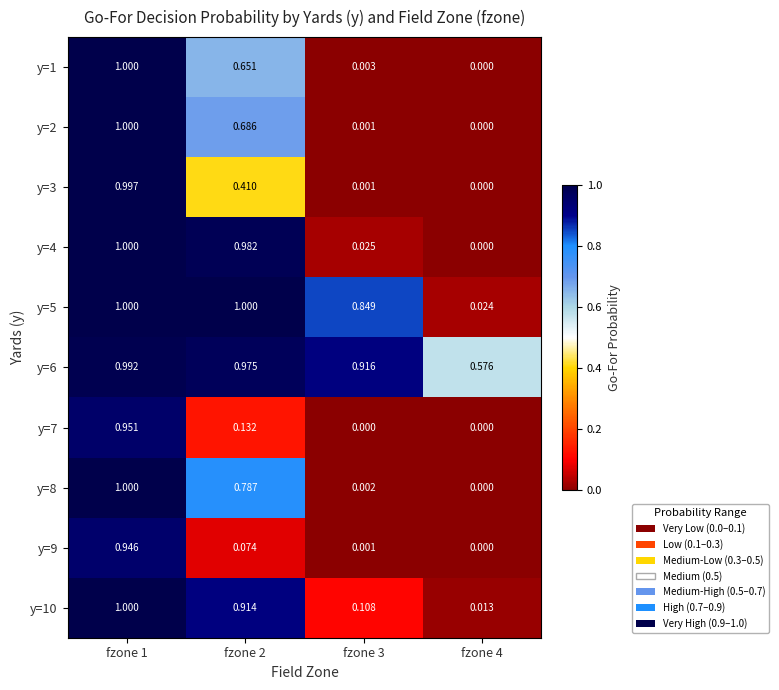

Reading right to left, transcribe all the data shown in this chart.

y=1: fzone 4=0.0	fzone 3=0.0	fzone 2=0.7	fzone 1=1.0
y=2: fzone 4=0.0	fzone 3=0.0	fzone 2=0.7	fzone 1=1.0
y=3: fzone 4=0.0	fzone 3=0.0	fzone 2=0.4	fzone 1=1.0
y=4: fzone 4=0.0	fzone 3=0.0	fzone 2=1.0	fzone 1=1.0
y=5: fzone 4=0.0	fzone 3=0.8	fzone 2=1.0	fzone 1=1.0
y=6: fzone 4=0.6	fzone 3=0.9	fzone 2=1.0	fzone 1=1.0
y=7: fzone 4=0.0	fzone 3=0.0	fzone 2=0.1	fzone 1=1.0
y=8: fzone 4=0.0	fzone 3=0.0	fzone 2=0.8	fzone 1=1.0
y=9: fzone 4=0.0	fzone 3=0.0	fzone 2=0.1	fzone 1=0.9
y=10: fzone 4=0.0	fzone 3=0.1	fzone 2=0.9	fzone 1=1.0